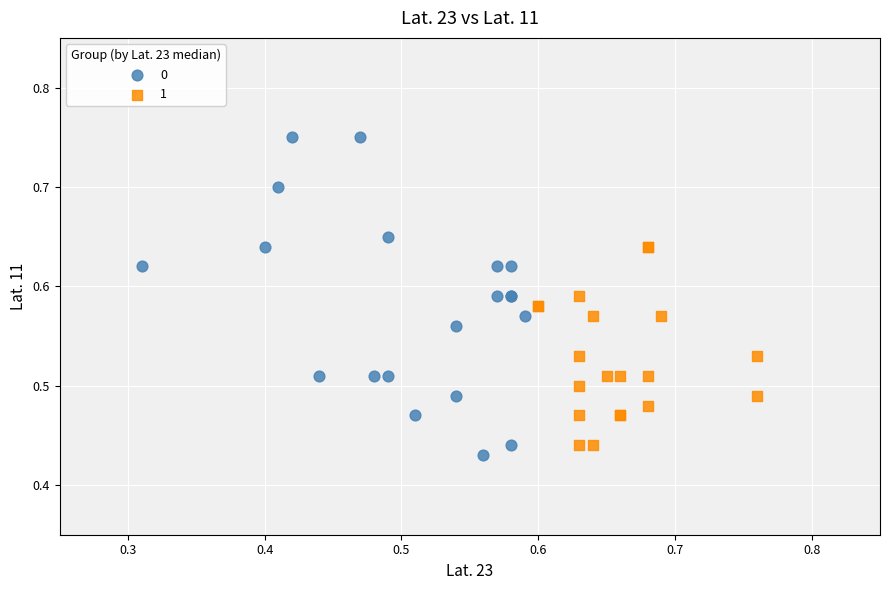

What are all the series names shown in the legend?

0, 1